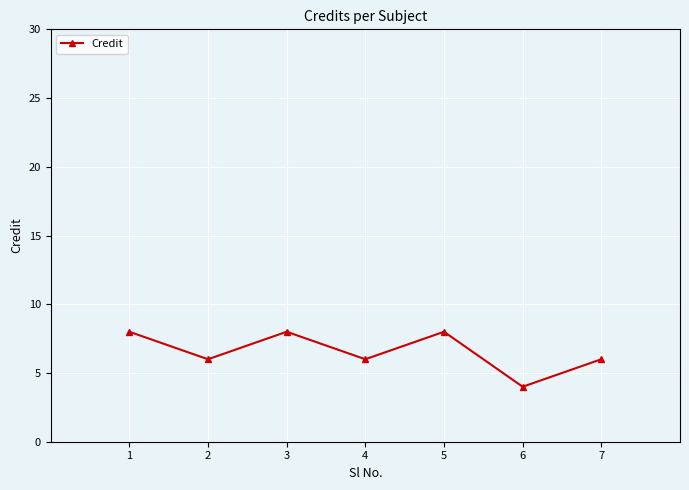

Reading right to left, transcribe all the data shown in this chart.

6	4	8	6	8	6	8